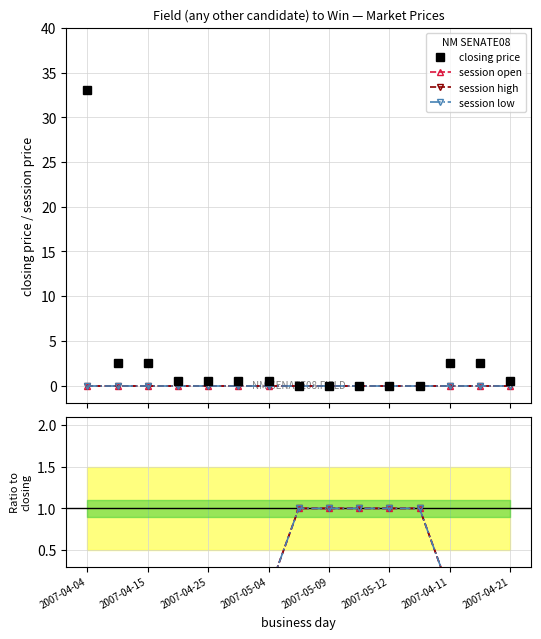

What is the average value of the closing price series?

3.0